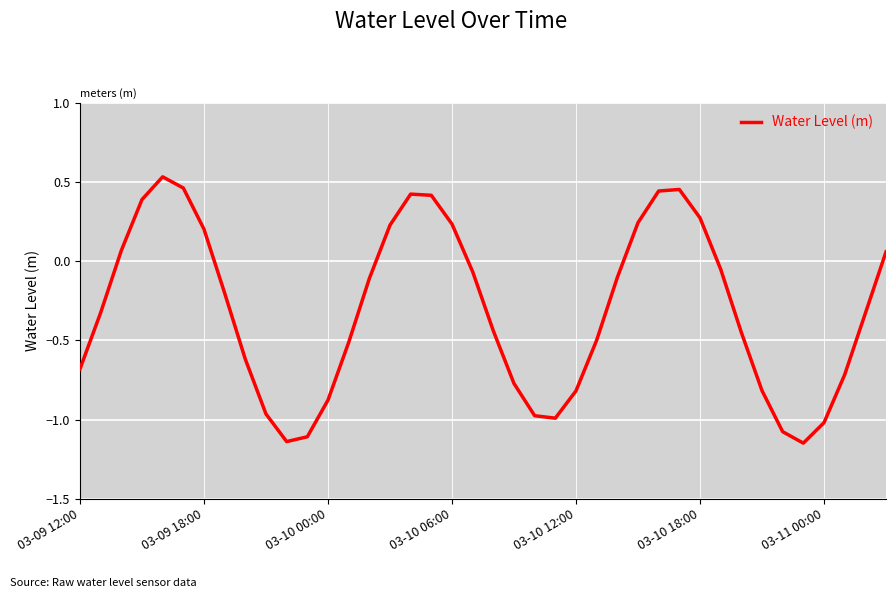

The chart shows a value of 0.1 at 03-09 18:00. True or false?

False